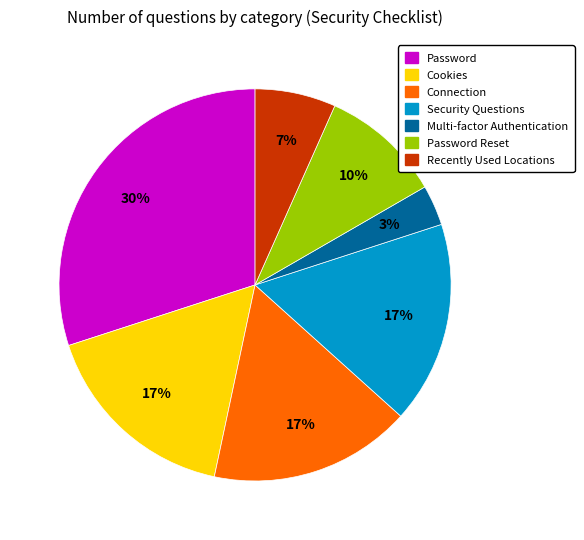

Does Cookies represent more than half of the total?

No